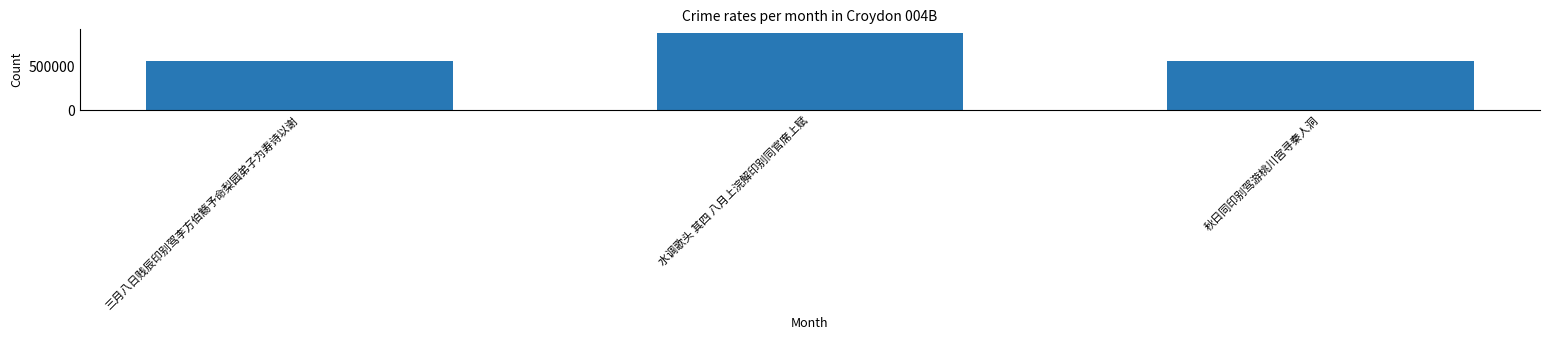

What position from the right is 三月八日贱辰印别驾李方伯觞予命梨园弟子为寿诗以谢?

3